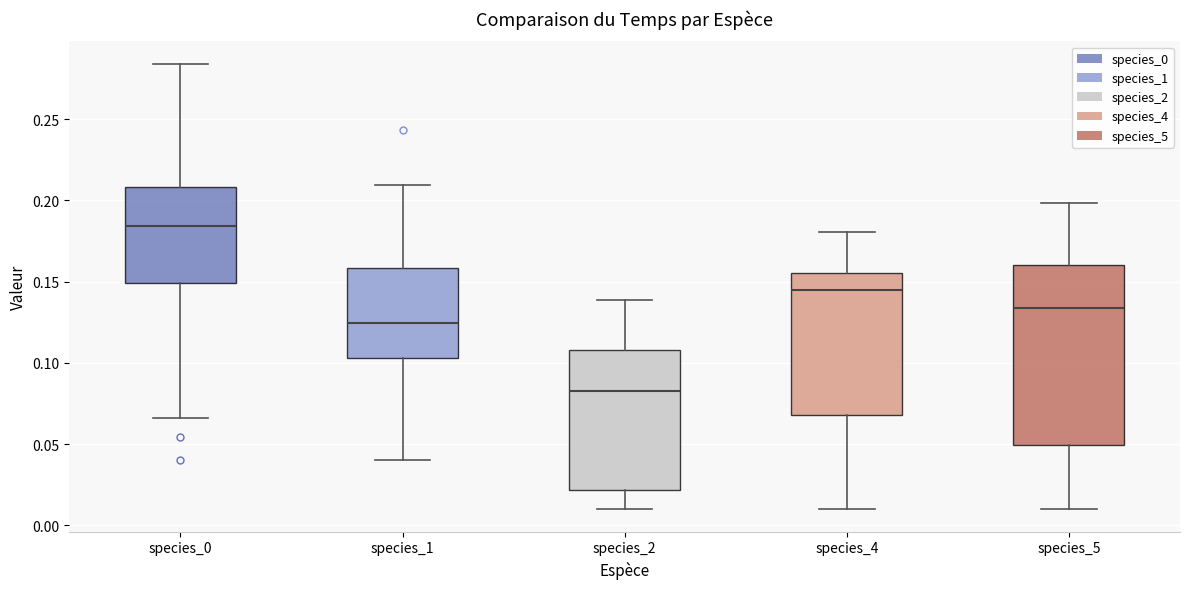

Which box is the tallest, from its lower edge to its upper edge?

species_5